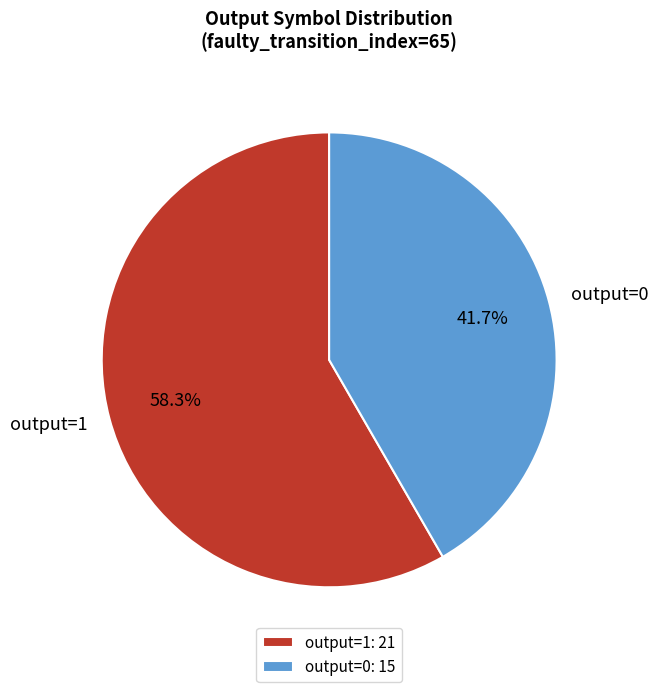

Approximately how many times larger is the value at output=0 compared to output=1?

0.7